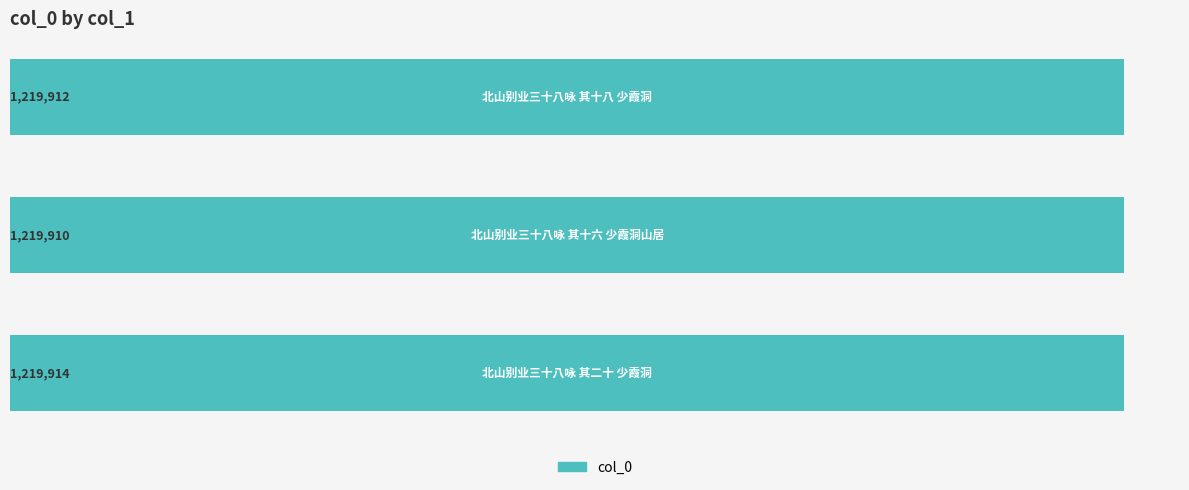

What is the minimum value shown in the chart?

1219910